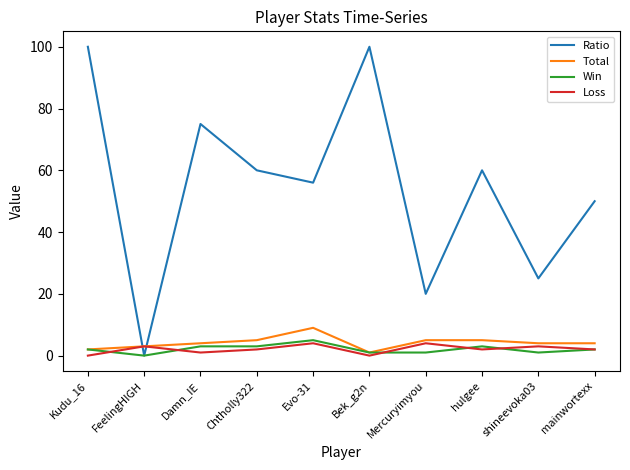

At how many categories does at least one series exceed 37?

7